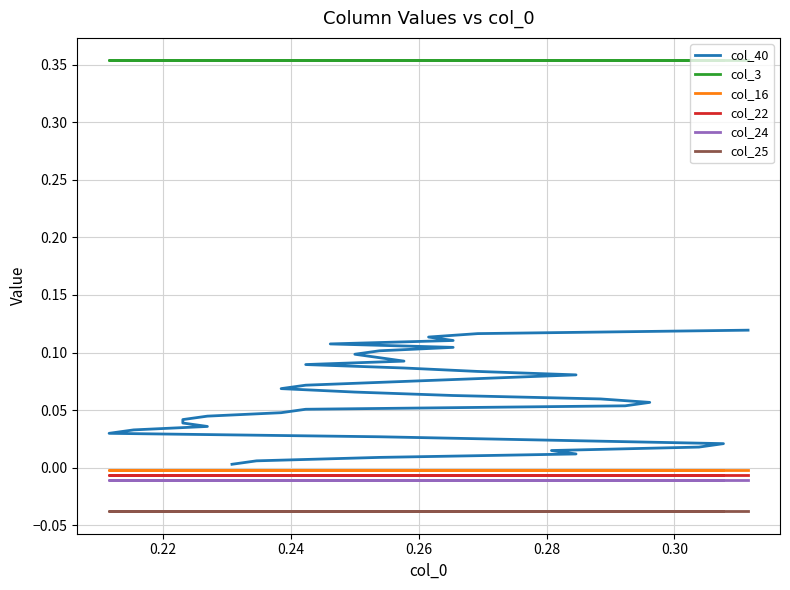

Which series has the largest range (max minus min)?

col_40